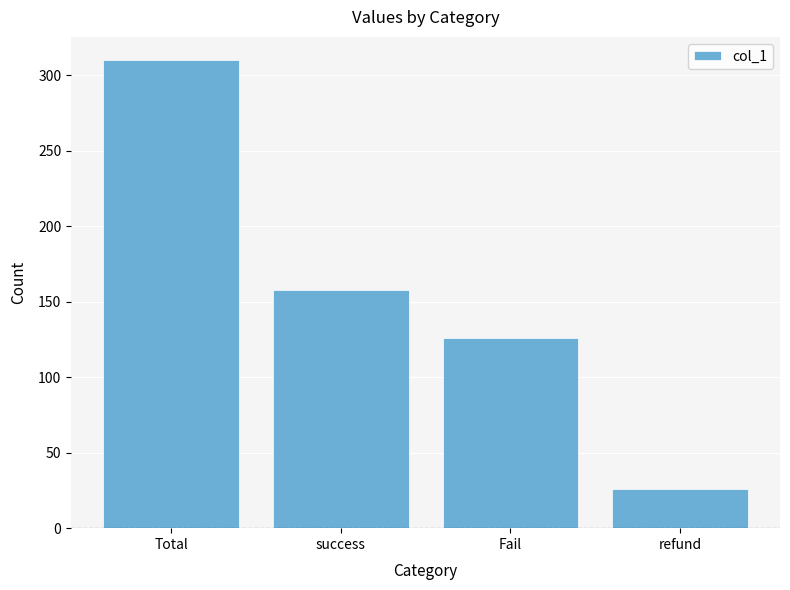

What is the value of the 4th bar from the left?

26